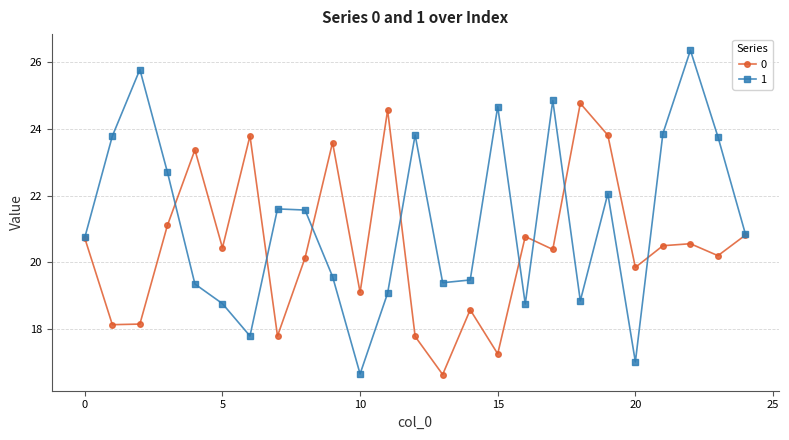

List the series in order of their overall mean, highest first.

1, 0